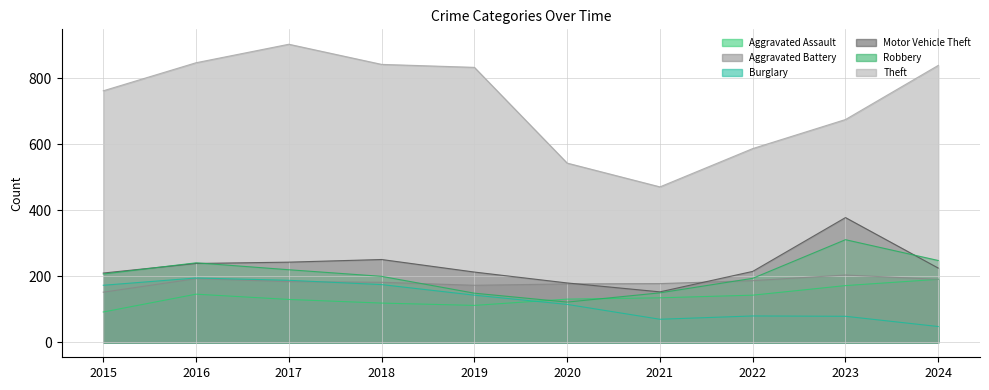

What is the maximum value for Robbery?

311